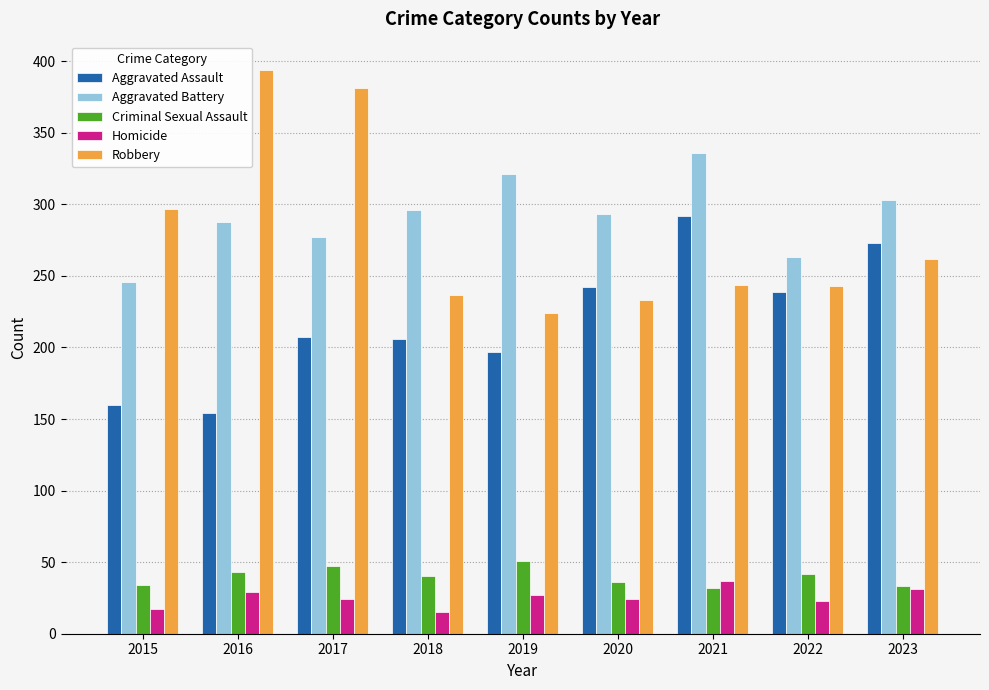

Which series has the largest range (max minus min)?

Robbery